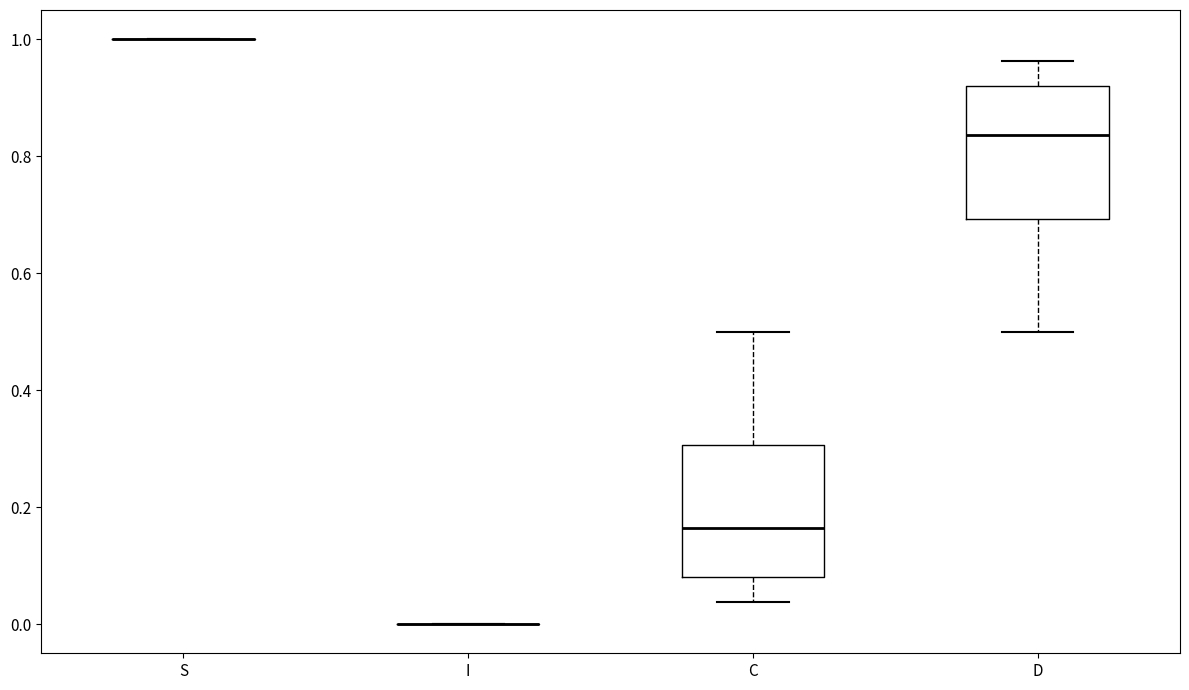

Reading left to right, read every box against the y-axis: the position of its median line, the range the box covers, and the ends of its whiskers. The values are not printed on the chart, so give them approximately, as read against the axis.

S: box collapsed to a line at 1.00, whiskers 1.00 to 1.00
I: box collapsed to a line at 0.00, whiskers 0.00 to 0.00
C: median 0.16, box 0.08 to 0.30, whiskers 0.04 to 0.50
D: median 0.84, box 0.70 to 0.92, whiskers 0.50 to 0.96